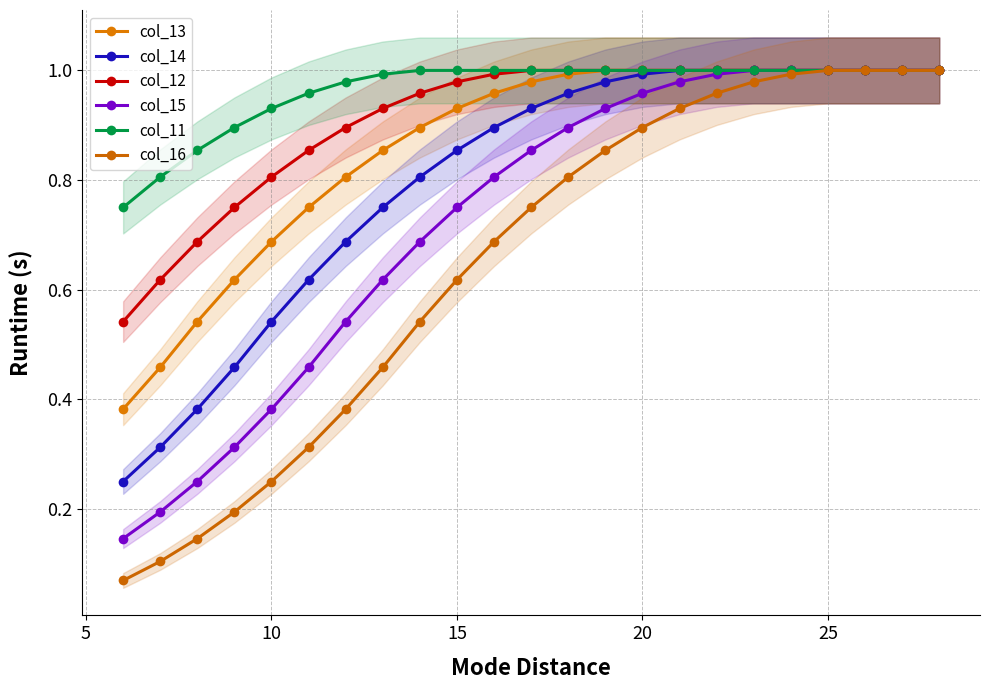

At how many categories does at least one series exceed 0?

23